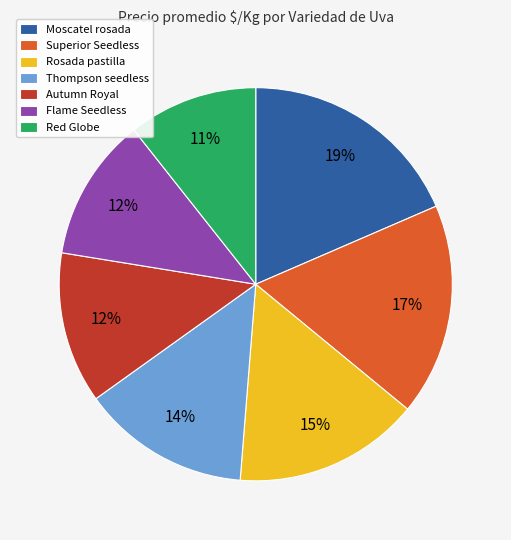

Approximately how many times larger is the value at Superior Seedless compared to Autumn Royal?

1.4